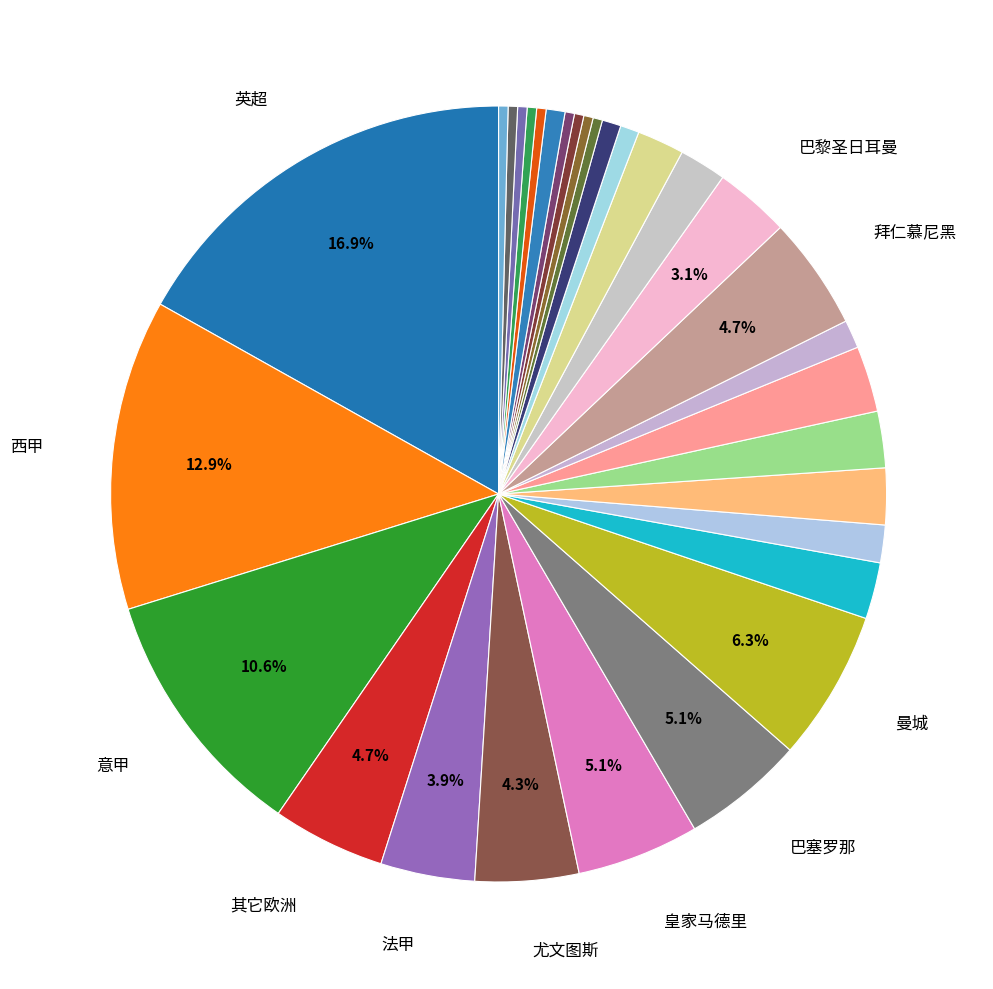

Which category has the smallest portion of the pie?

罗马